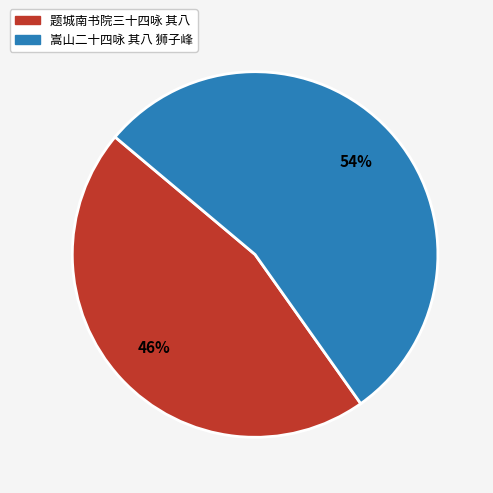

To the nearest percent, what portion does 题城南书院三十四咏 其八 represent?

46%